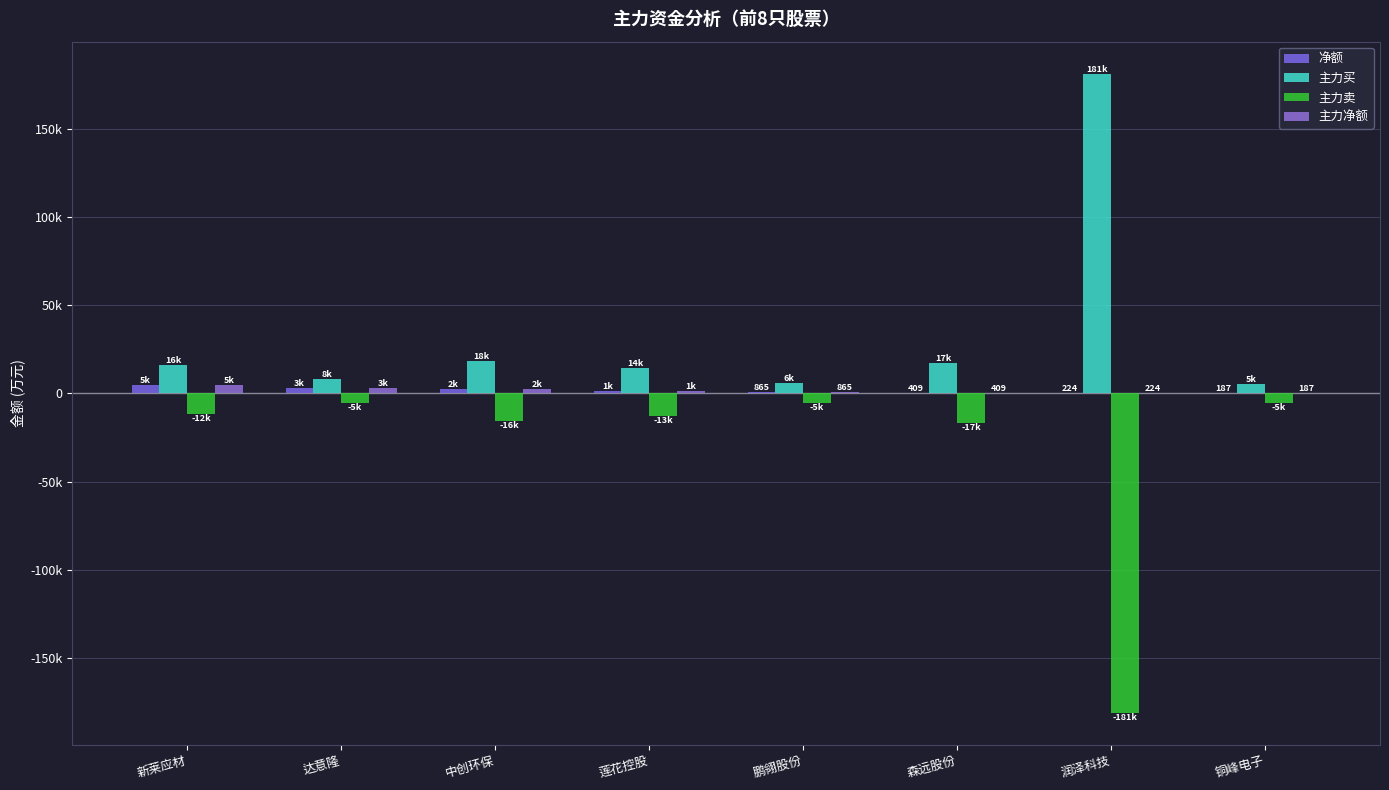

What is the label of the 6th bar from the right?

中创环保